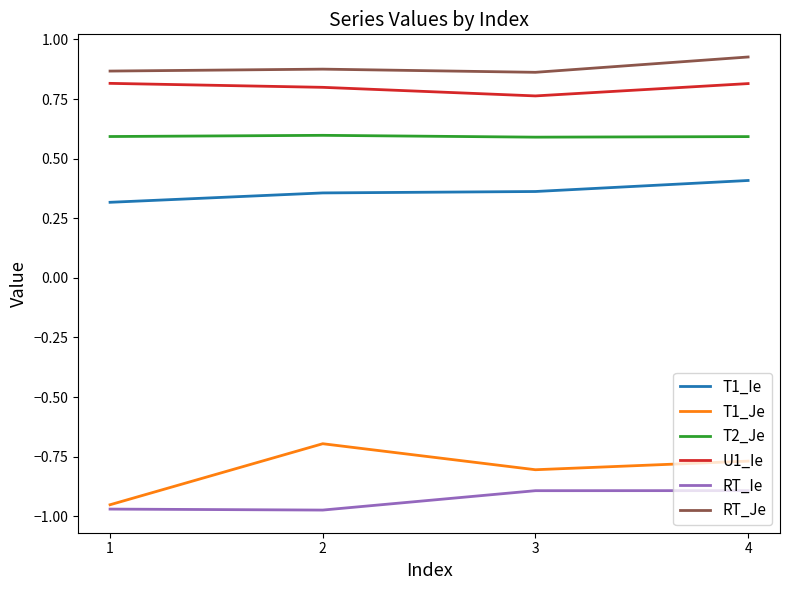

Rank the series by their maximum value, from highest to lowest.

RT_Je, U1_Ie, T2_Je, T1_Ie, T1_Je, RT_Ie